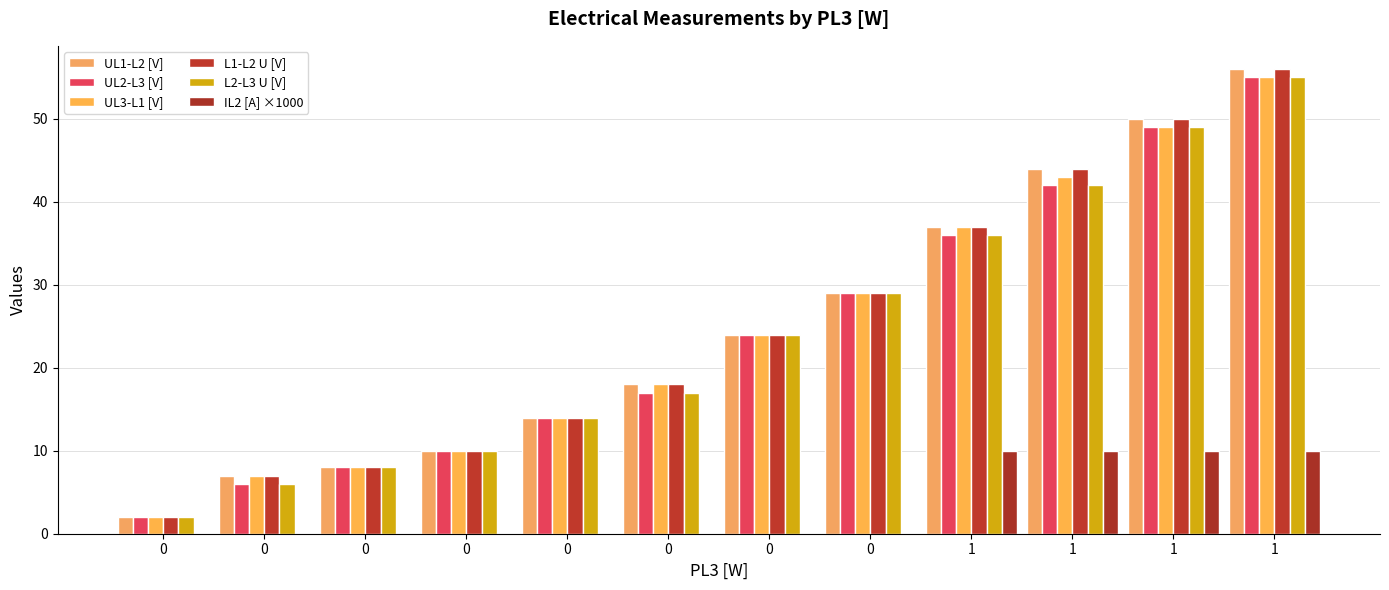

Reading right to left, extract all data points from this chart.

UL1-L2 [V]: 56	50	44	37	29	24	18	14	10	8	7	2
UL2-L3 [V]: 55	49	42	36	29	24	17	14	10	8	6	2
UL3-L1 [V]: 55	49	43	37	29	24	18	14	10	8	7	2
L1-L2 U [V]: 56	50	44	37	29	24	18	14	10	8	7	2
L2-L3 U [V]: 55	49	42	36	29	24	17	14	10	8	6	2
IL2 [A] ×1000: 10	10	10	10	0	0	0	0	0	0	0	0